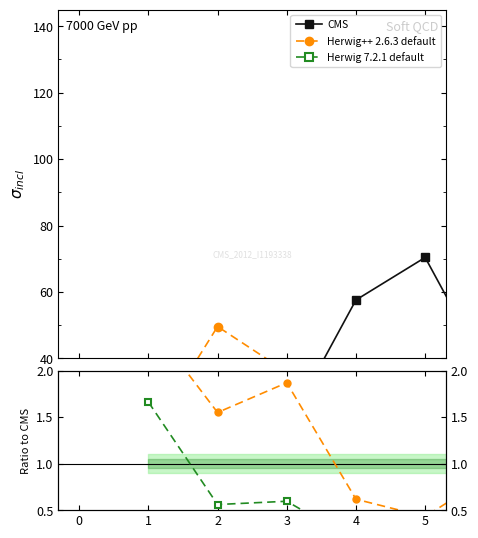

True or false: Herwig++ 2.6.3 default and Herwig 7.2.1 default intersect in this chart.

False